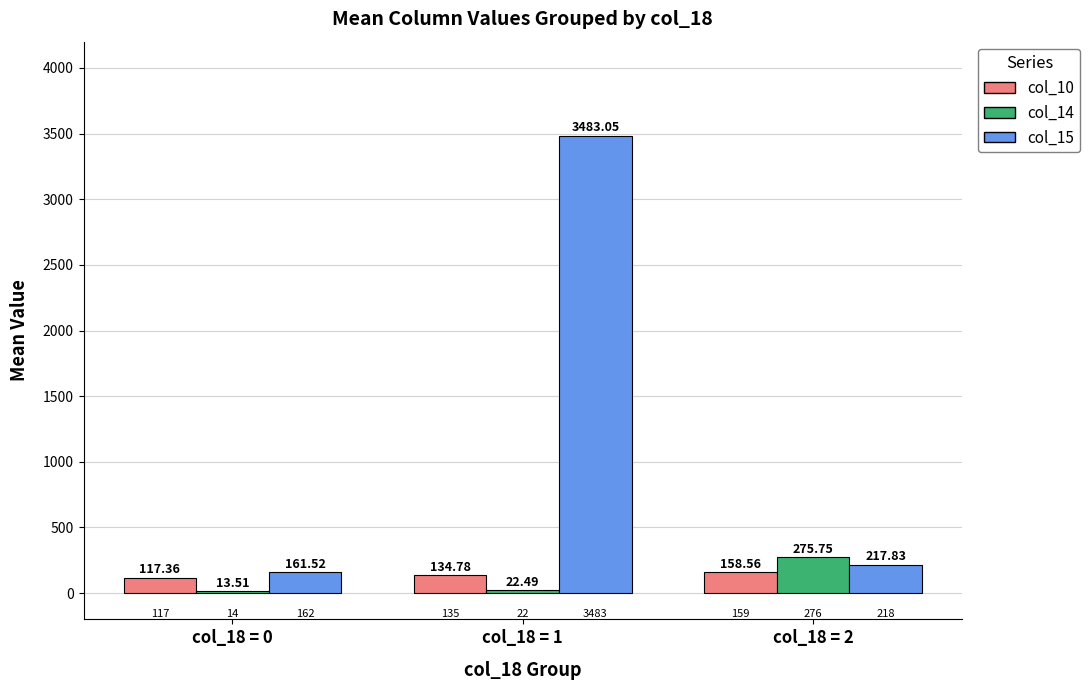

How many series are shown in this chart?

3